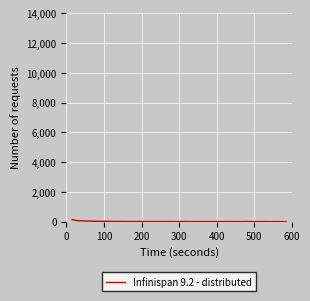

How many lines are shown in the chart?

1